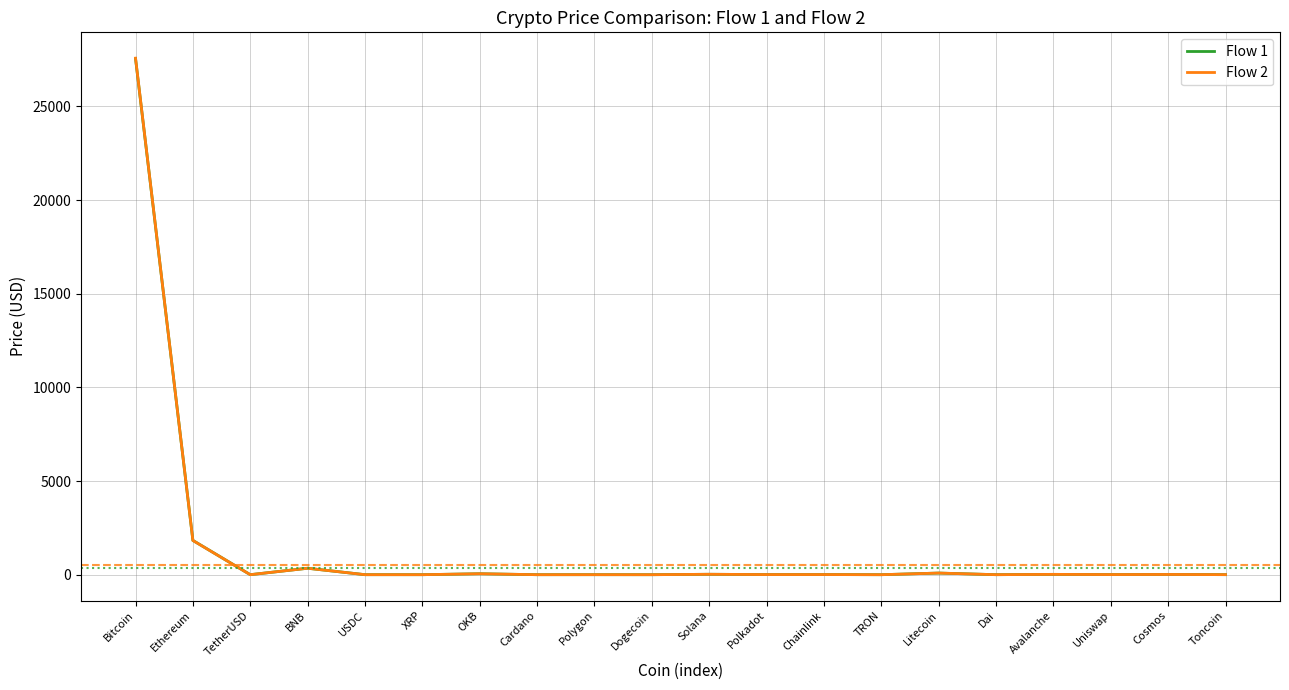

What position from the left is Bitcoin?

1